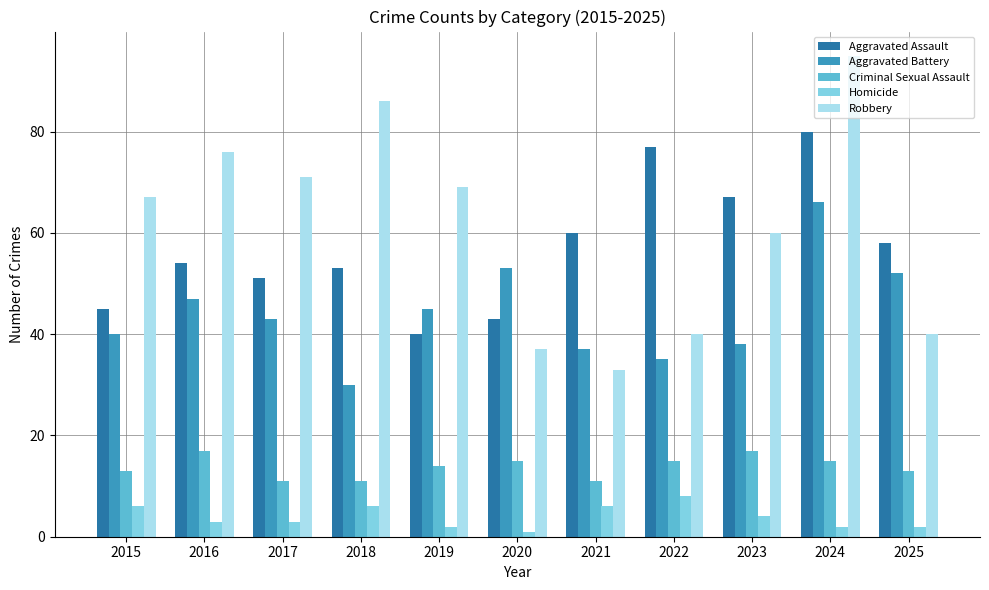

Does the chart contain stacked bars?

No